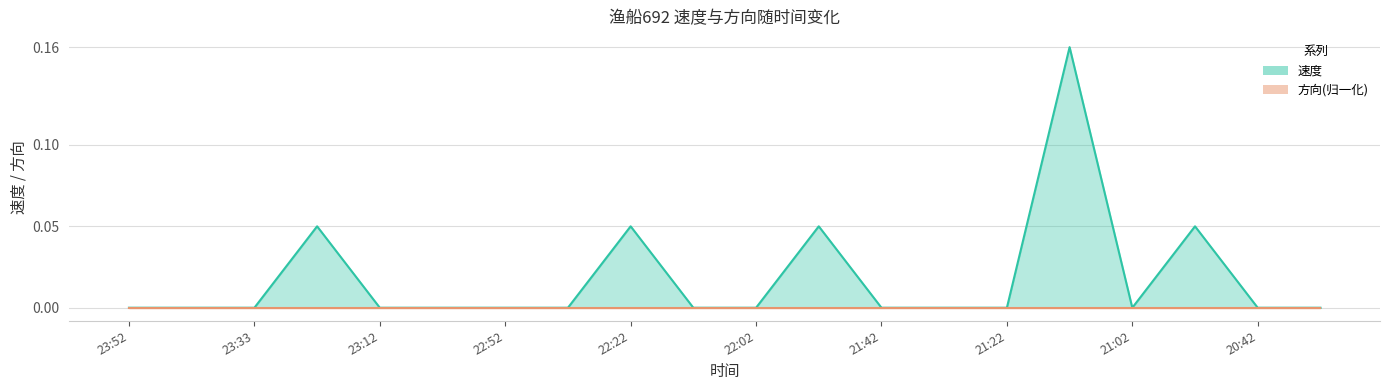

At which label is the value closest to 0?

23:52